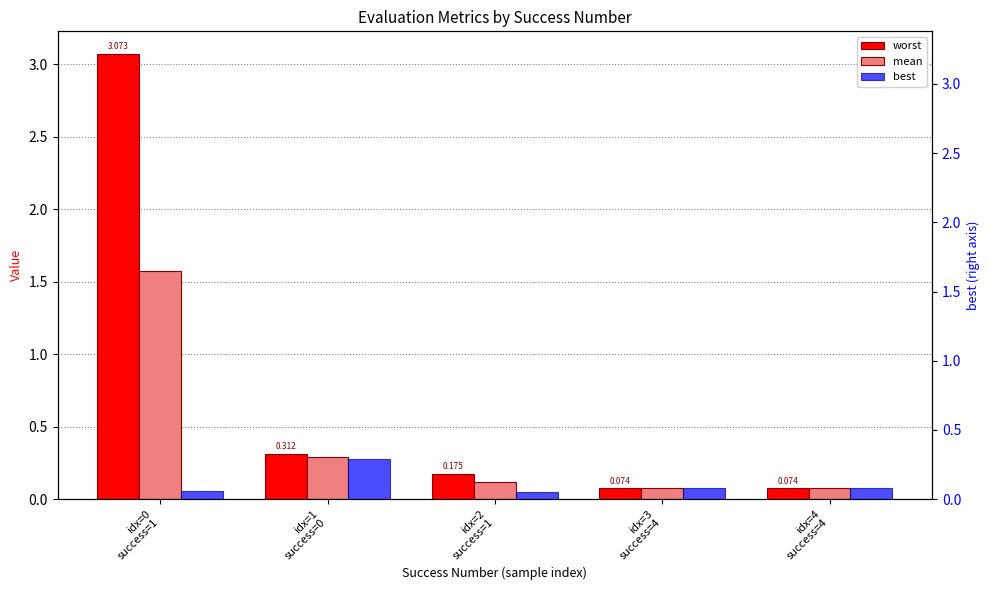

What are all the series names shown in the legend?

worst, mean, best